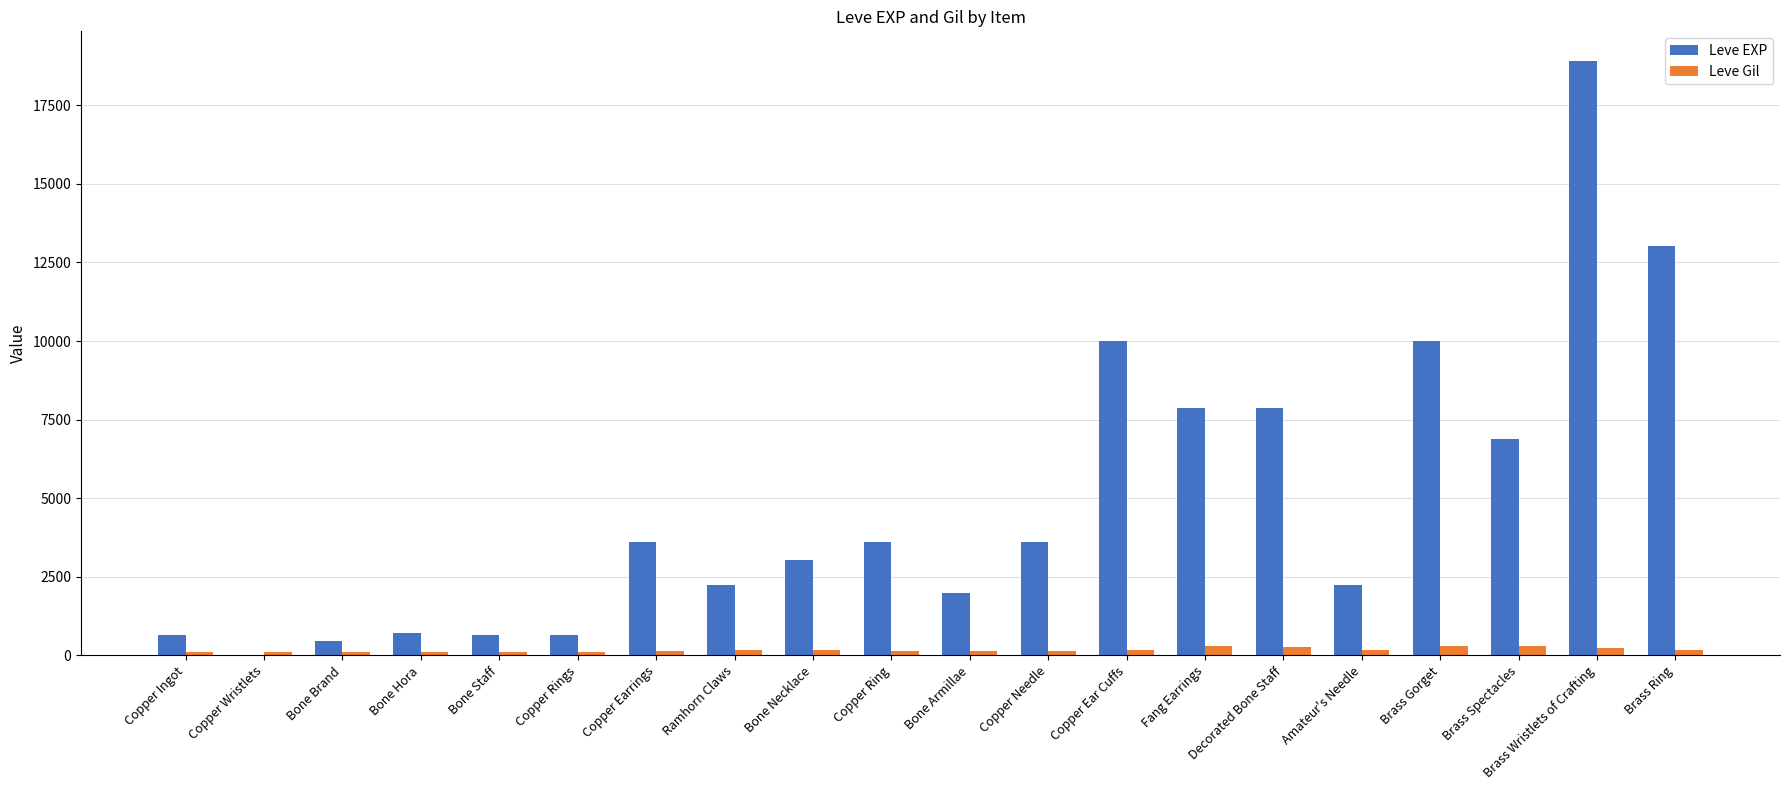

Between Copper Earrings and Brass Gorget, which series saw the biggest shift?

Leve EXP